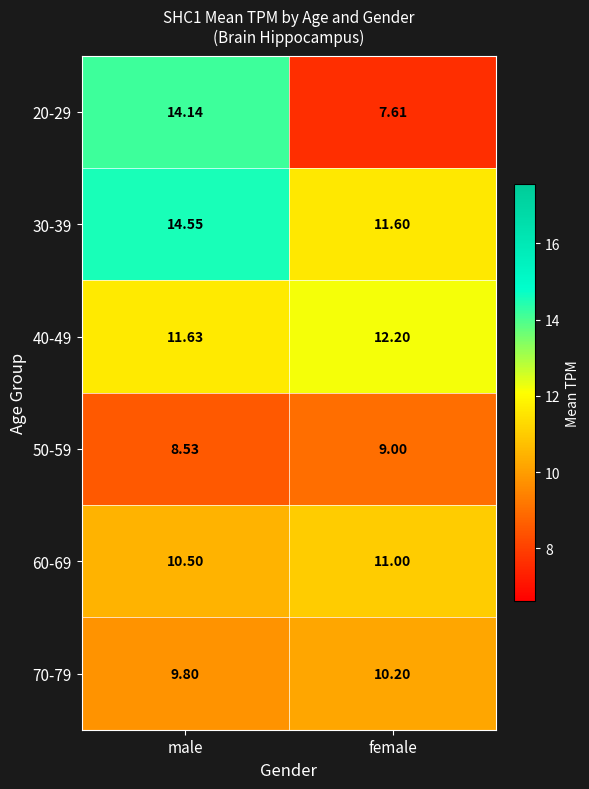

Where is 30-39 nearest to the value 13?

female